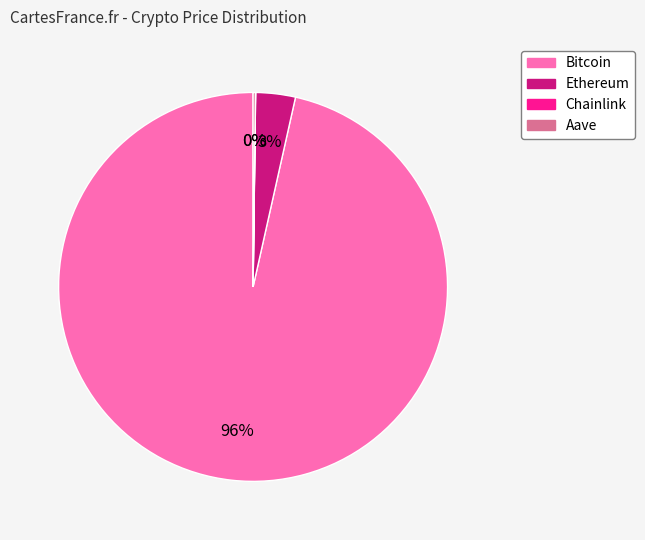

To the nearest percent, what is the average slice percentage?

25%